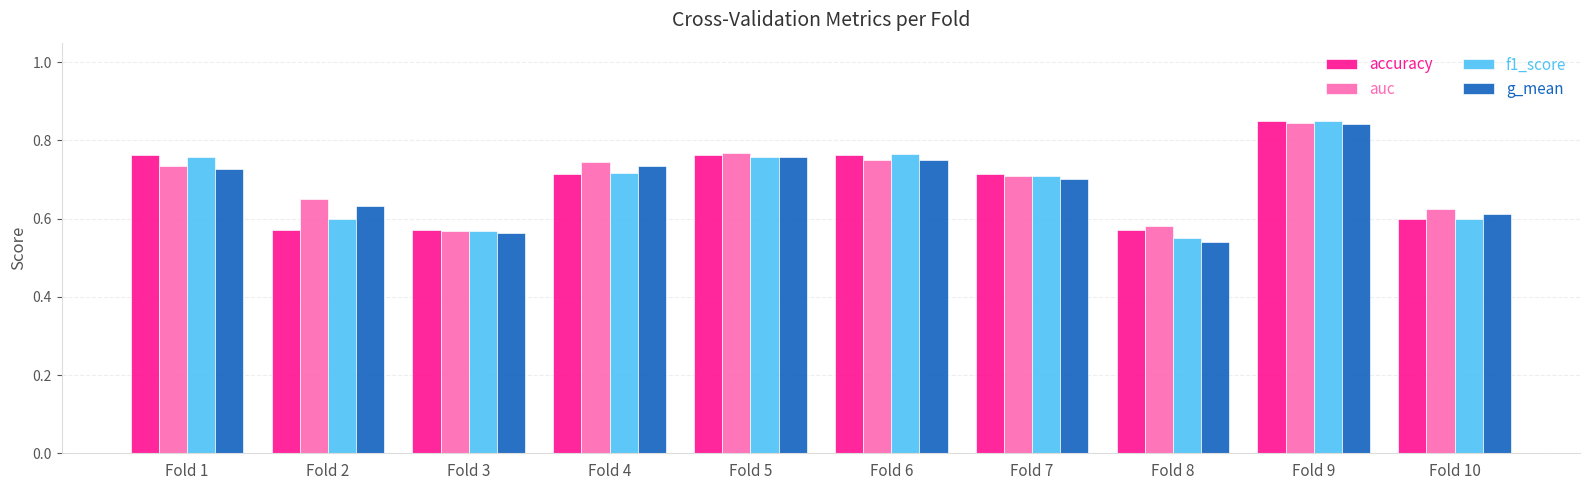

At how many categories does at least one series exceed 0?

10